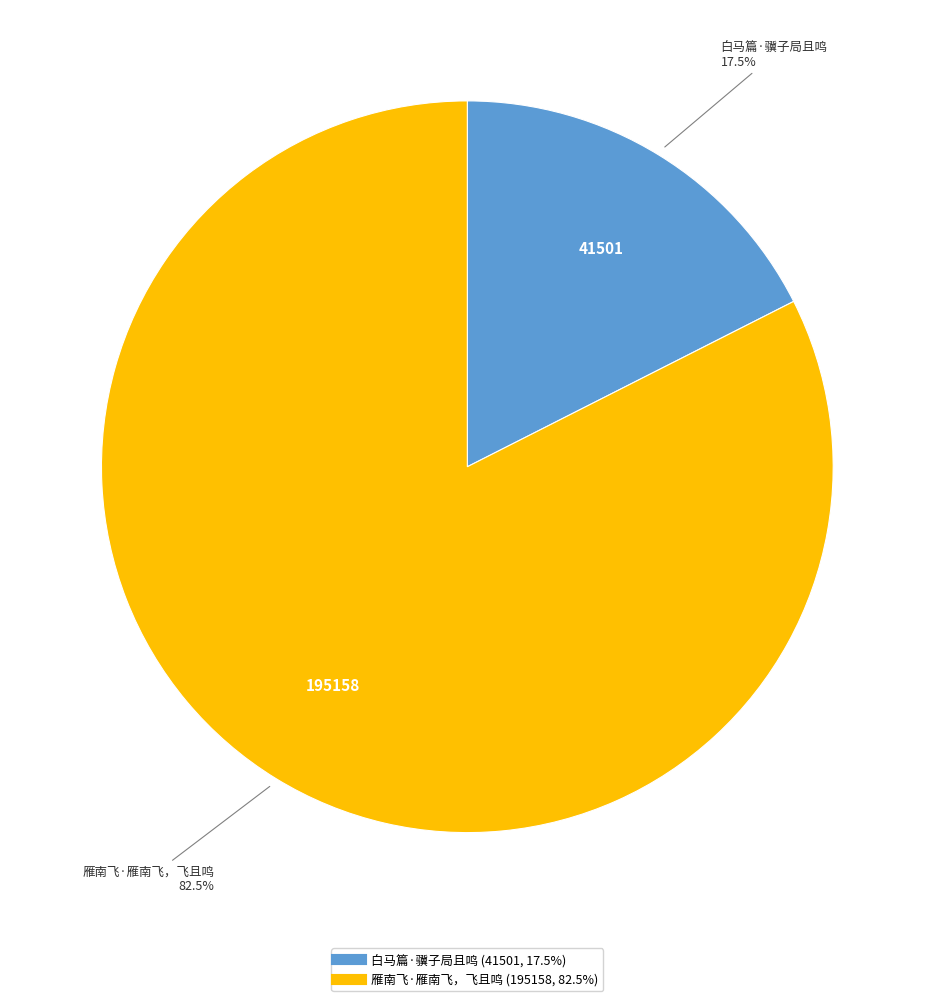

What is the ratio of the value at 白马篇·骥子局且鸣 to the value at 雁南飞·雁南飞，飞且鸣?

0.2